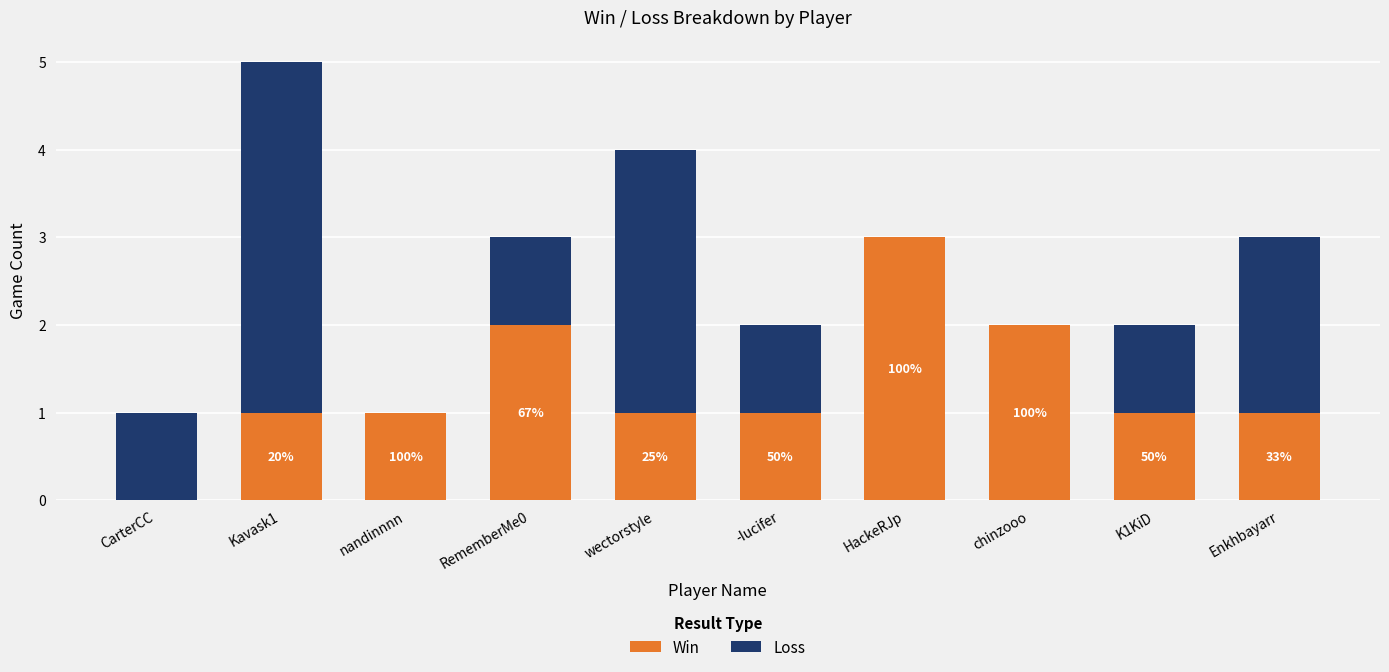

Is it true that Win equals 1 at wectorstyle?

True